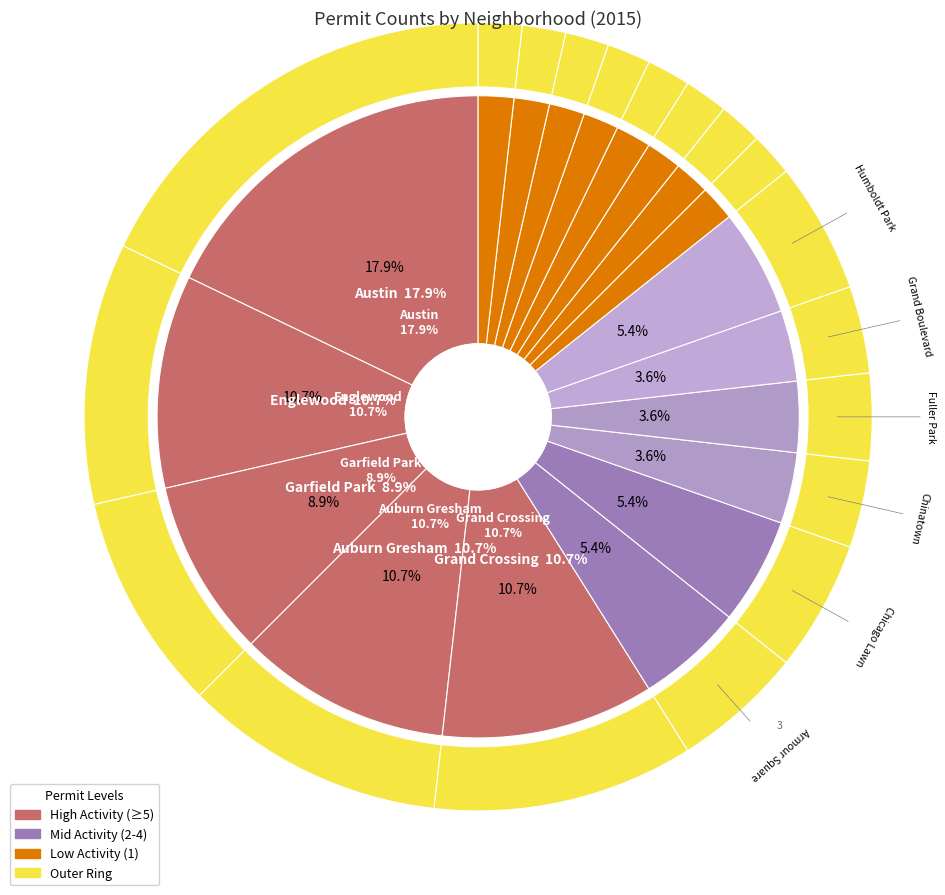

True or false: Austin accounts for 27% of the total.

False